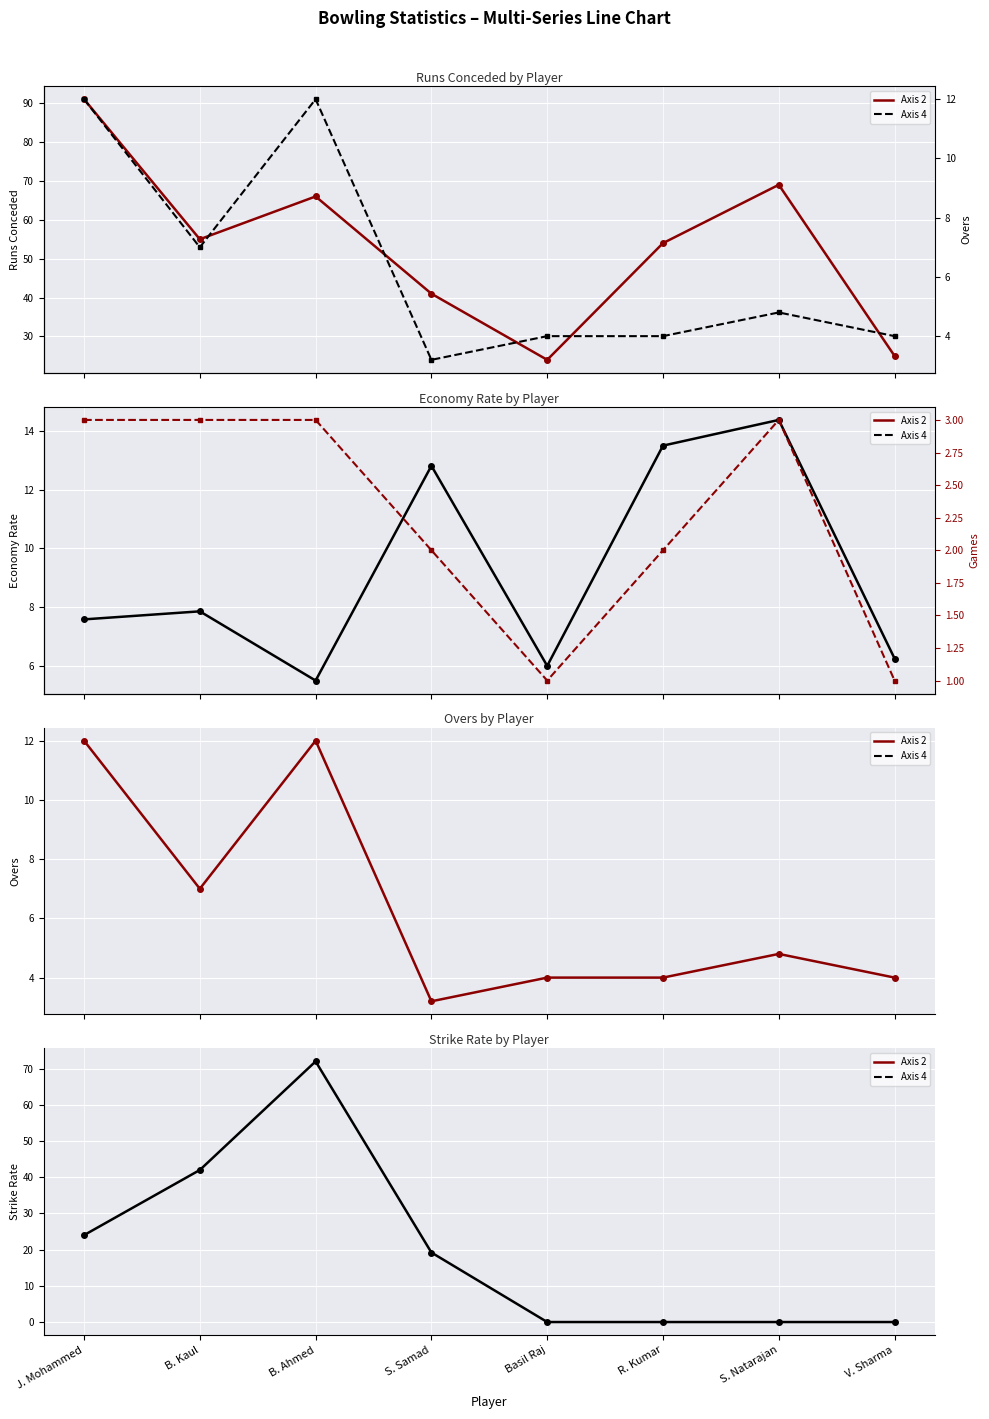

Which series changed the most between B. Ahmed and S. Natarajan?

Strike Rate